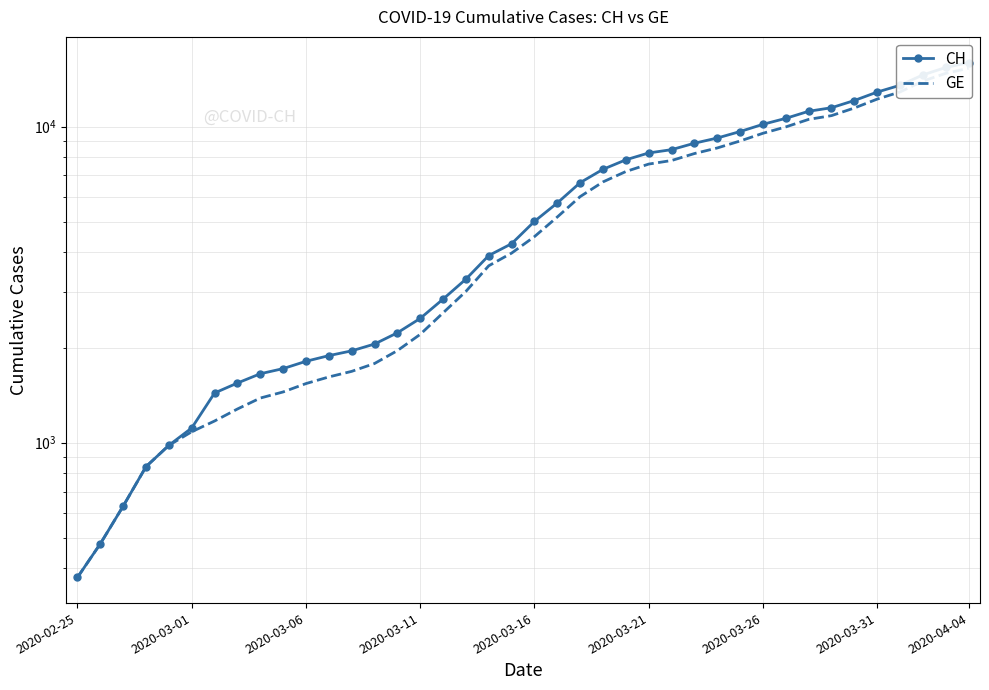

What is the maximum value for CH?

15926